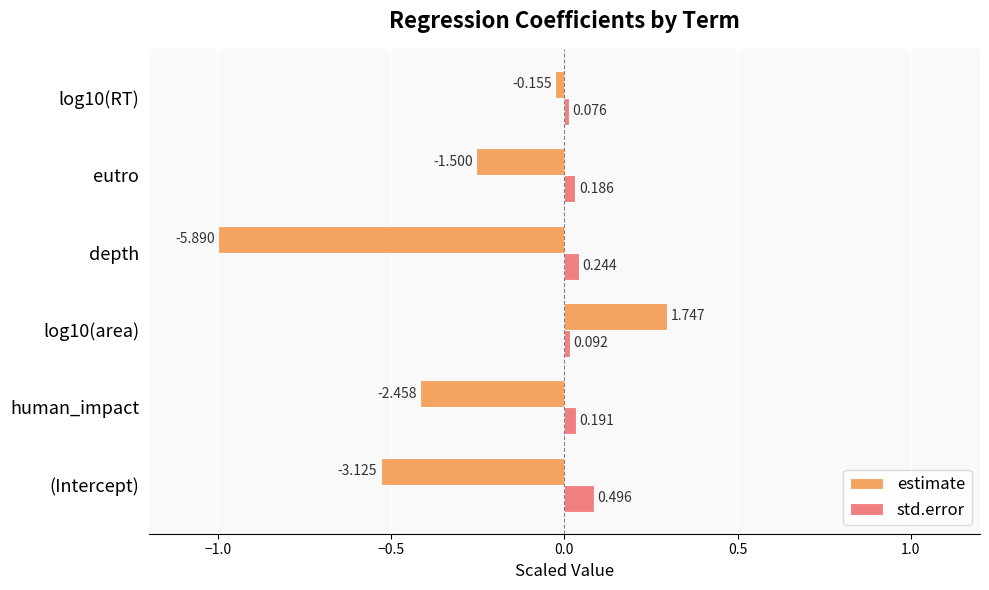

How many bars are there in total?

12